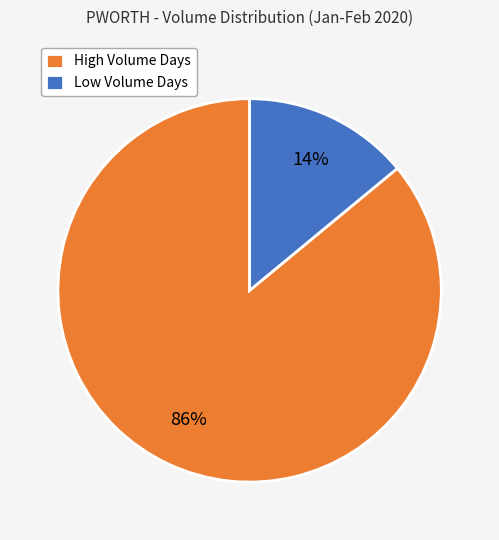

Combined, do High Volume Days and Low Volume Days account for over 50%?

Yes